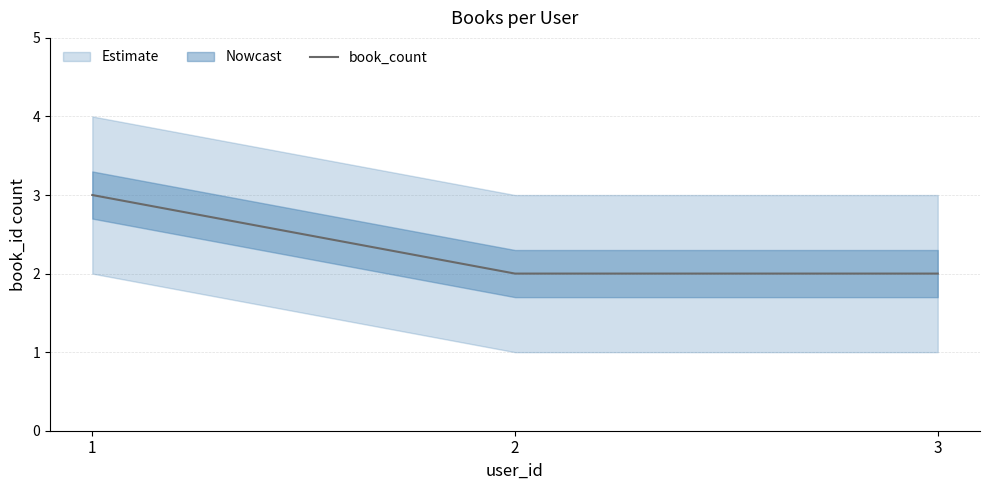

List the labels in order of value, largest first.

1, 2, 3